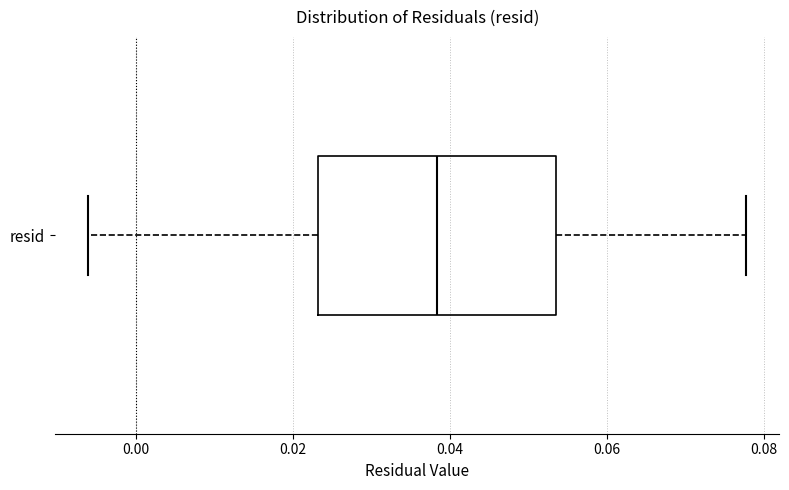

Read this box plot against the x-axis: the position of the median line, the range covered by the box, and the ends of both whiskers. The values are not printed on the chart, so give them approximately, as read against the axis.

median 0.038, box 0.024 to 0.054, whiskers -0.006 to 0.078